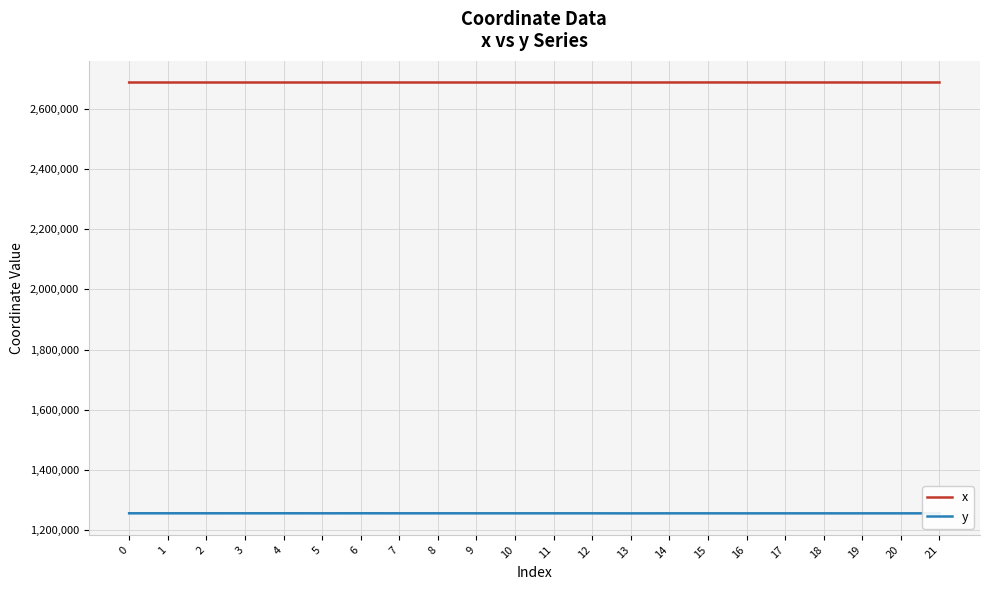

What is the difference between the y values at 17 and 16?

47.9